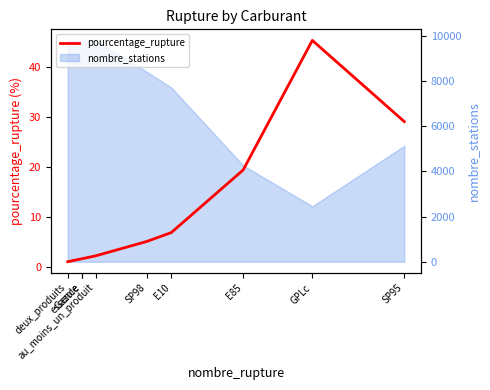

List the labels in order of value, smallest first.

deux_produits, essence, Gazole, au_moins_un_produit, SP98, E10, E85, SP95, GPLc